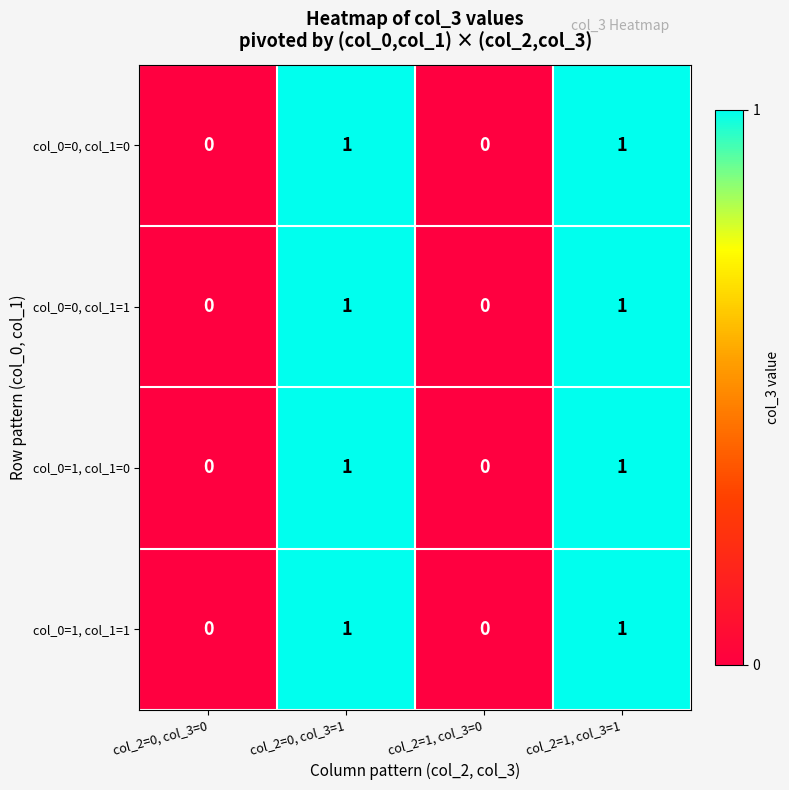

True or false: col_0=1, col_1=0 has a value of 0 at col_2=1, col_3=0.

True